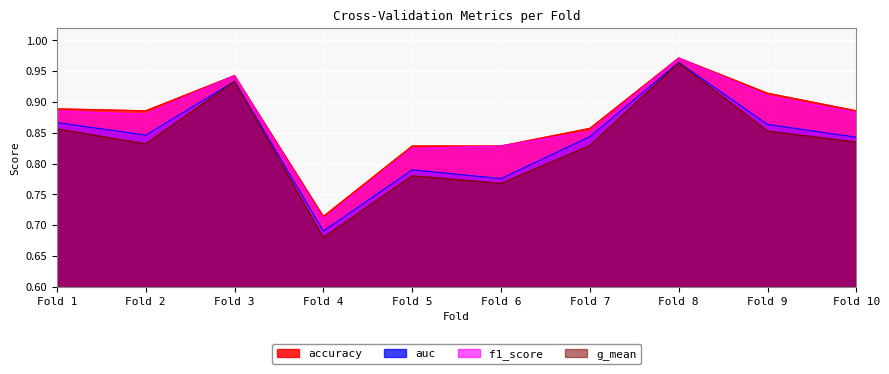

What is the minimum value shown in the chart?

0.7